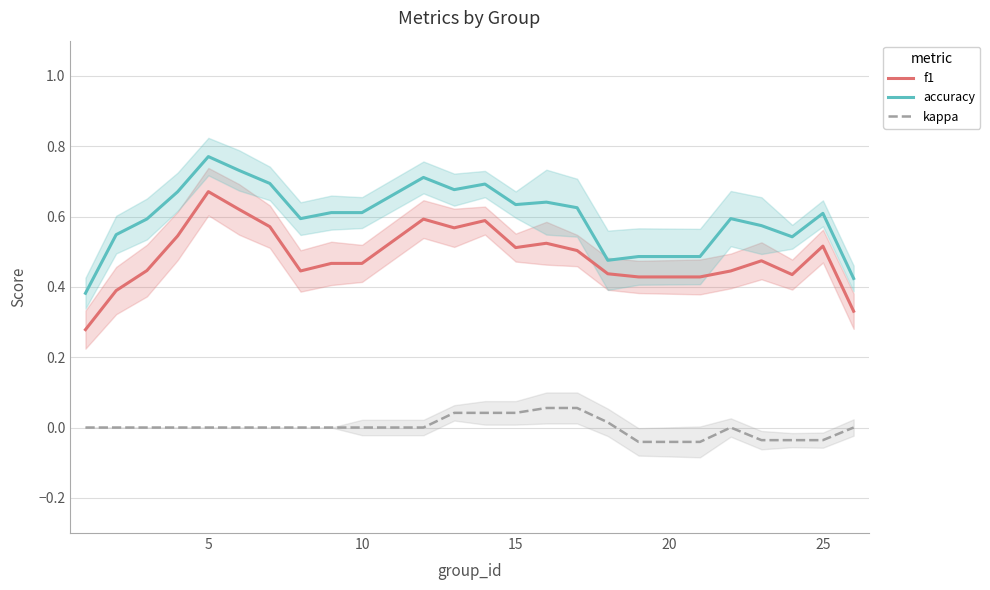

List the series in order of their overall mean, lowest first.

kappa, f1, accuracy